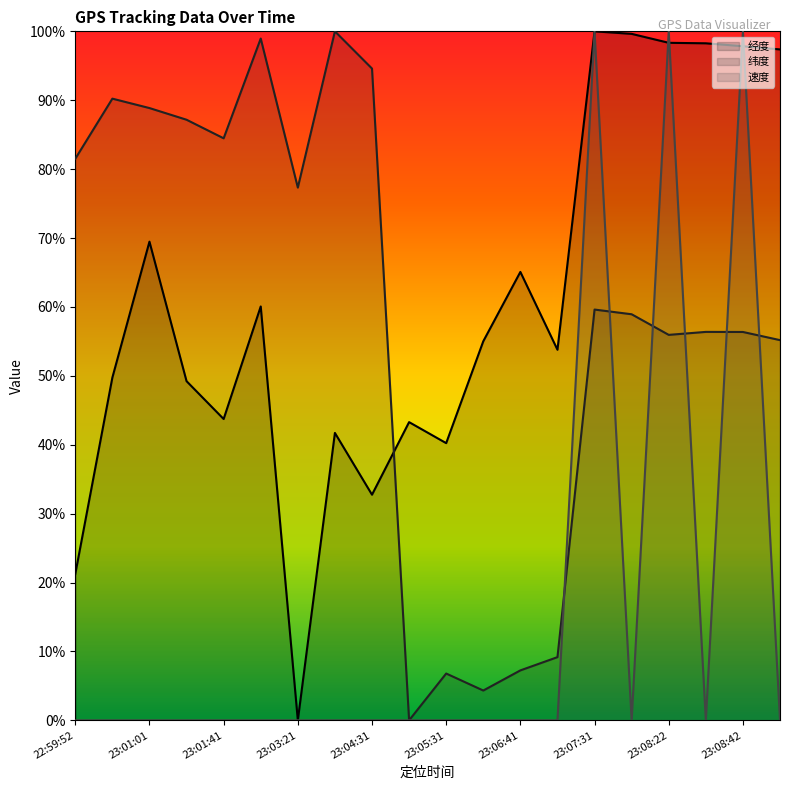

What is the label of the 8th point from the right?

23:06:41